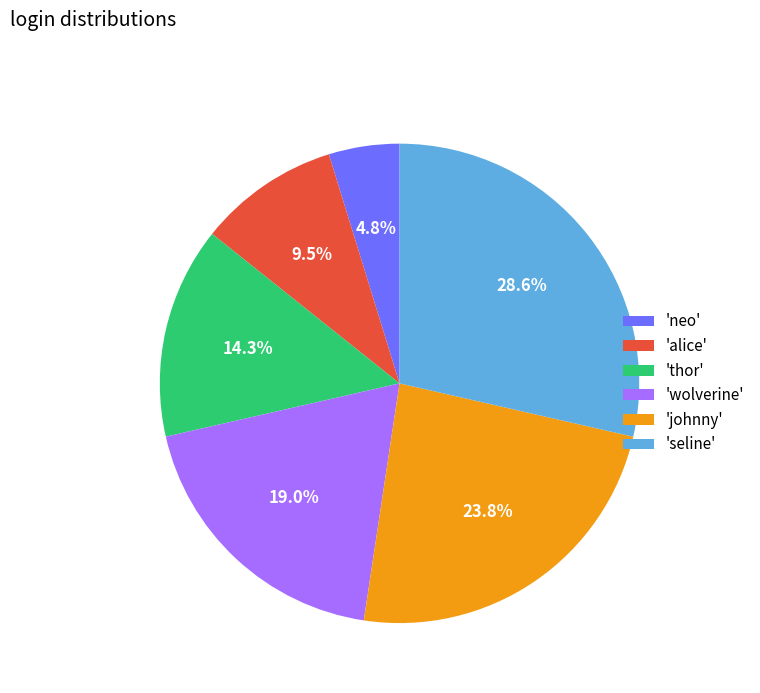

To the nearest percent, what is the difference between the largest and smallest slice percentages?

24%